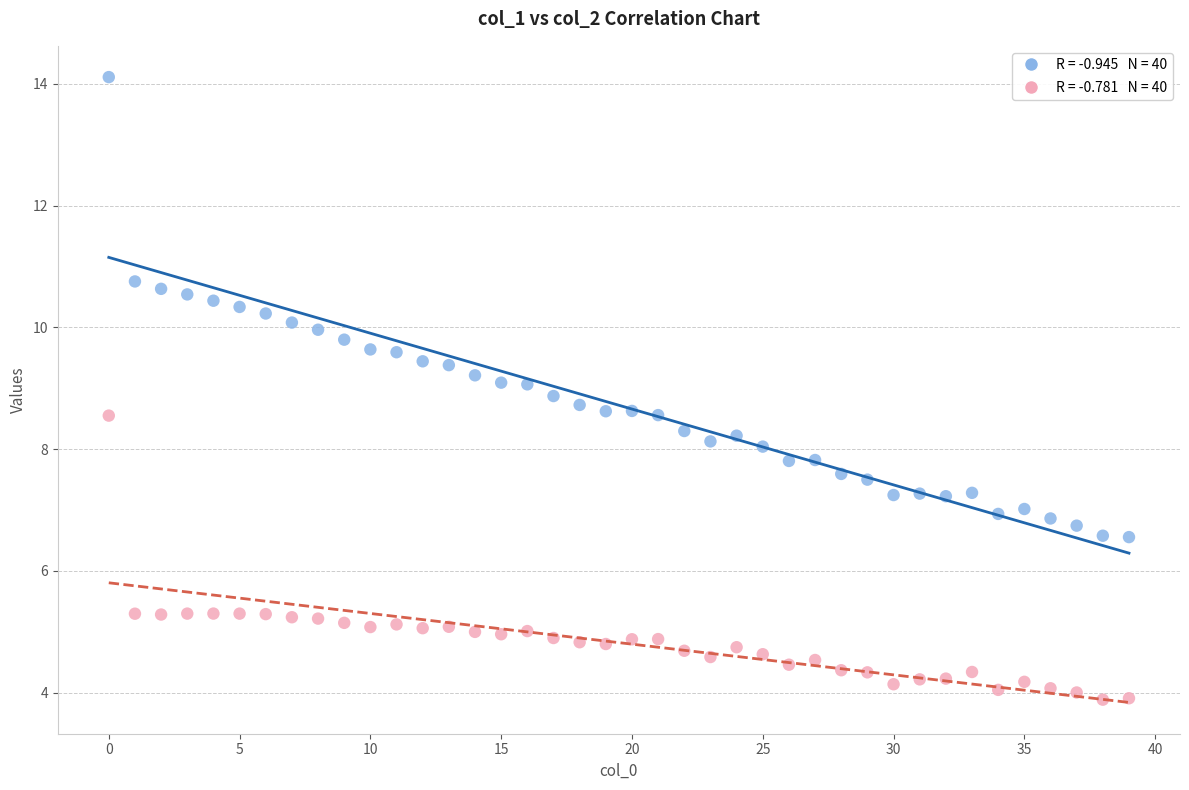

Across all data points, what is the range of Y values (max minus min)?

10.2